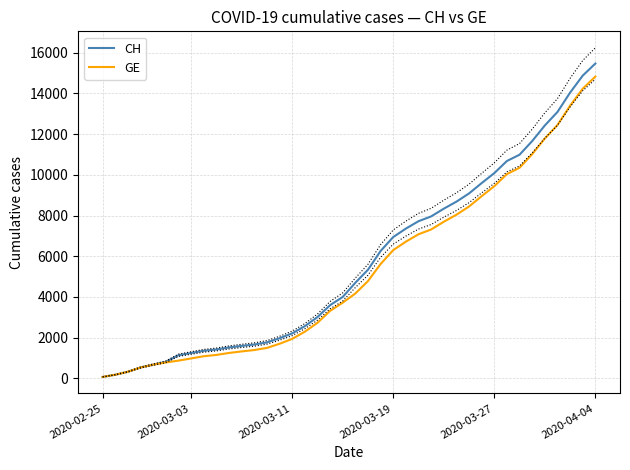

True or false: GE and CH cross at least once.

False